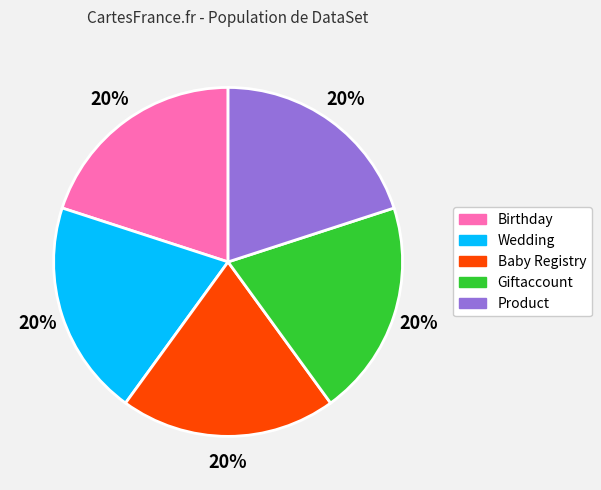

To the nearest percent, what is the average slice percentage?

20%